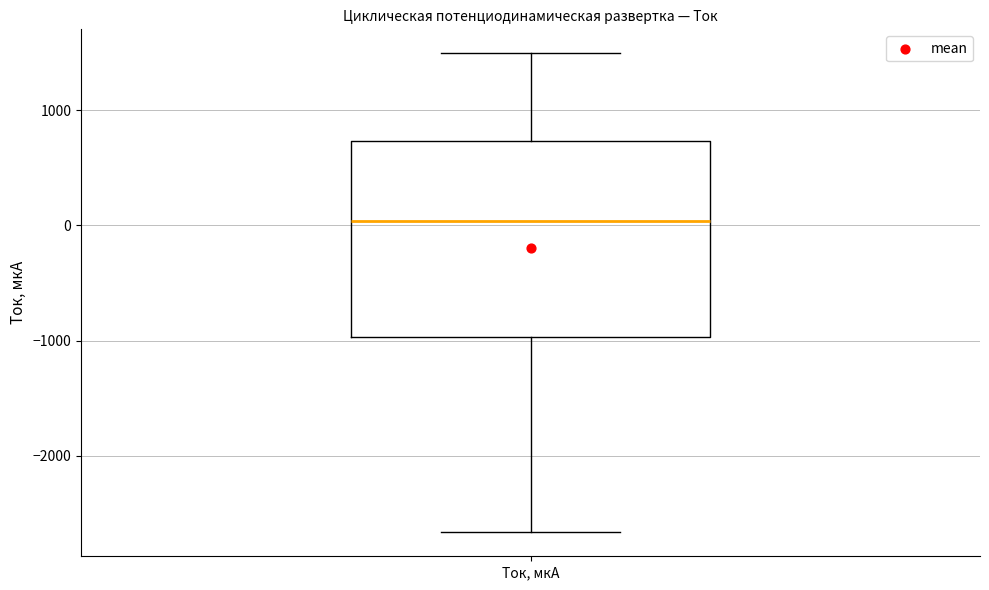

Where is the upper edge of the box for Ток, мкА on the y-axis? The values are not printed on the chart, so give them approximately, as read against the axis.

700